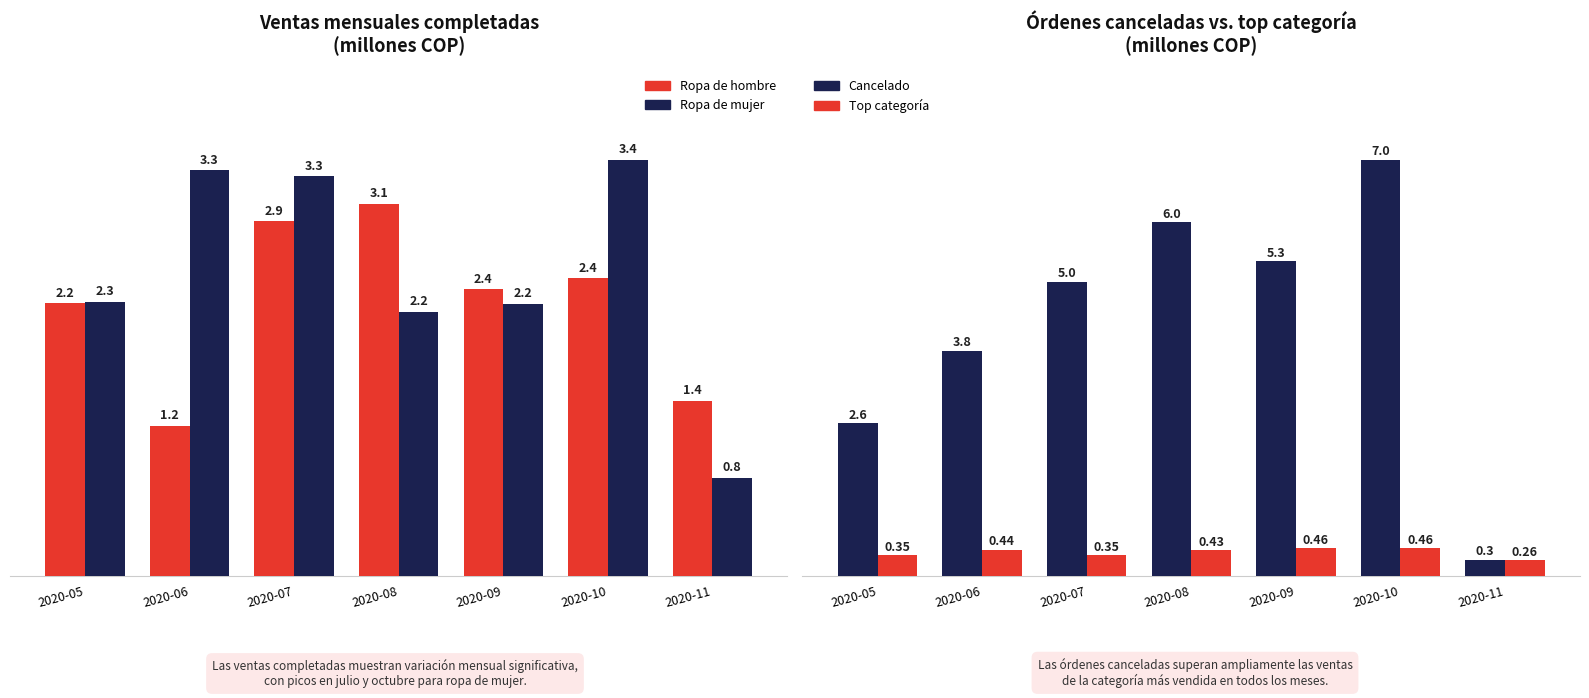

At which category is the sum across all series the highest?

2020-10